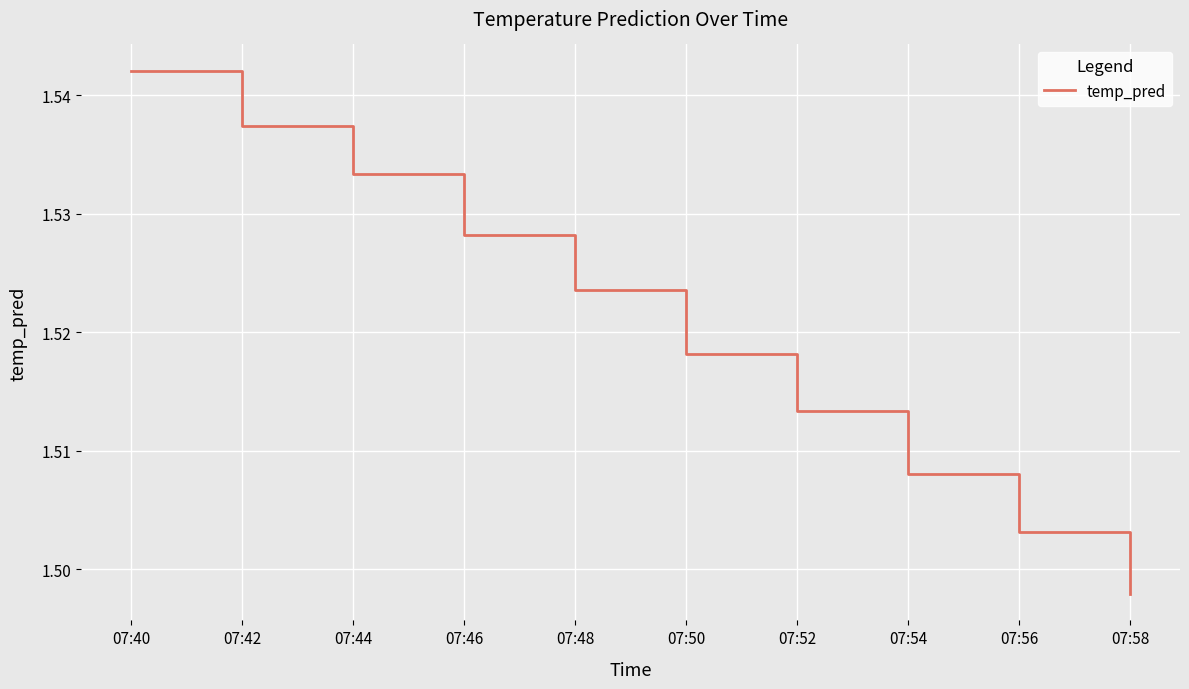

Rank the categories by value from highest to lowest.

07:40, 07:42, 07:44, 07:46, 07:48, 07:50, 07:52, 07:54, 07:56, 07:58